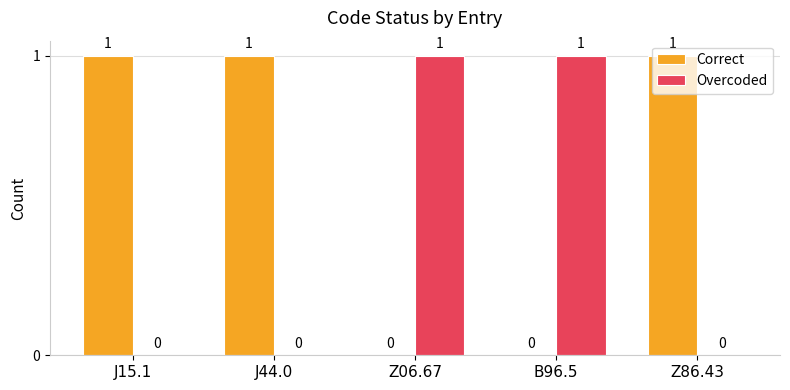

Which series has the largest total across all categories?

Correct